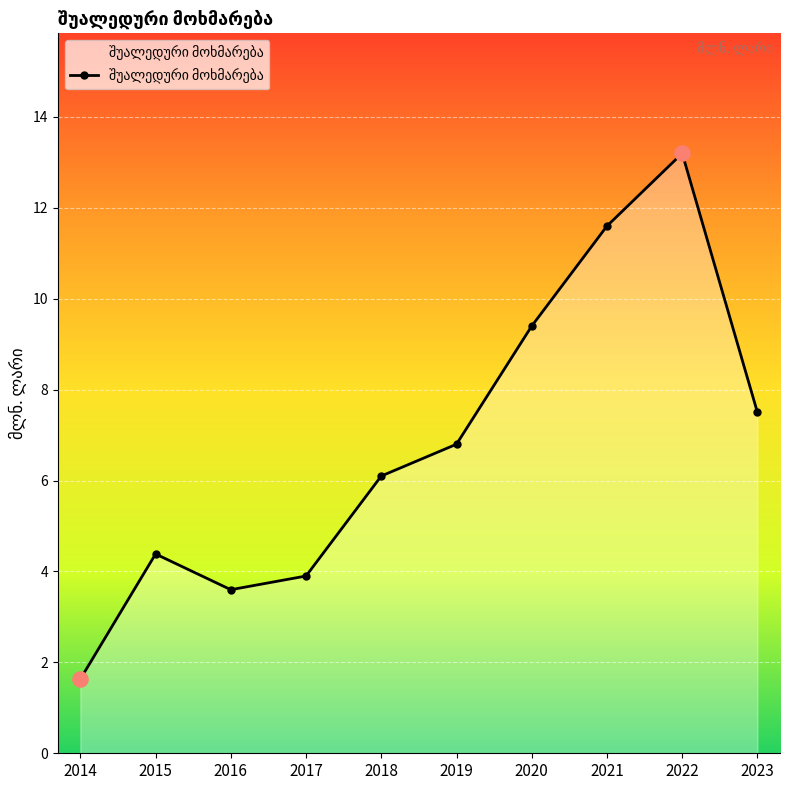

Approximately how many times larger is the value at 2020 compared to 2022?

0.7